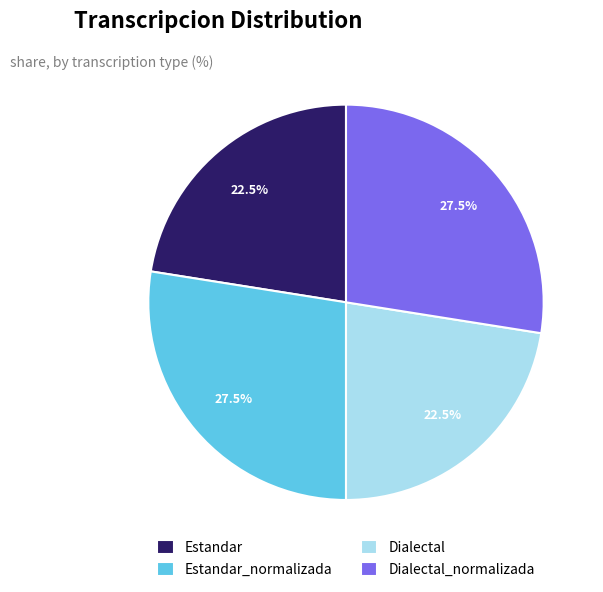

The Estandar_normalizada slice represents 14% of the pie. True or false?

False